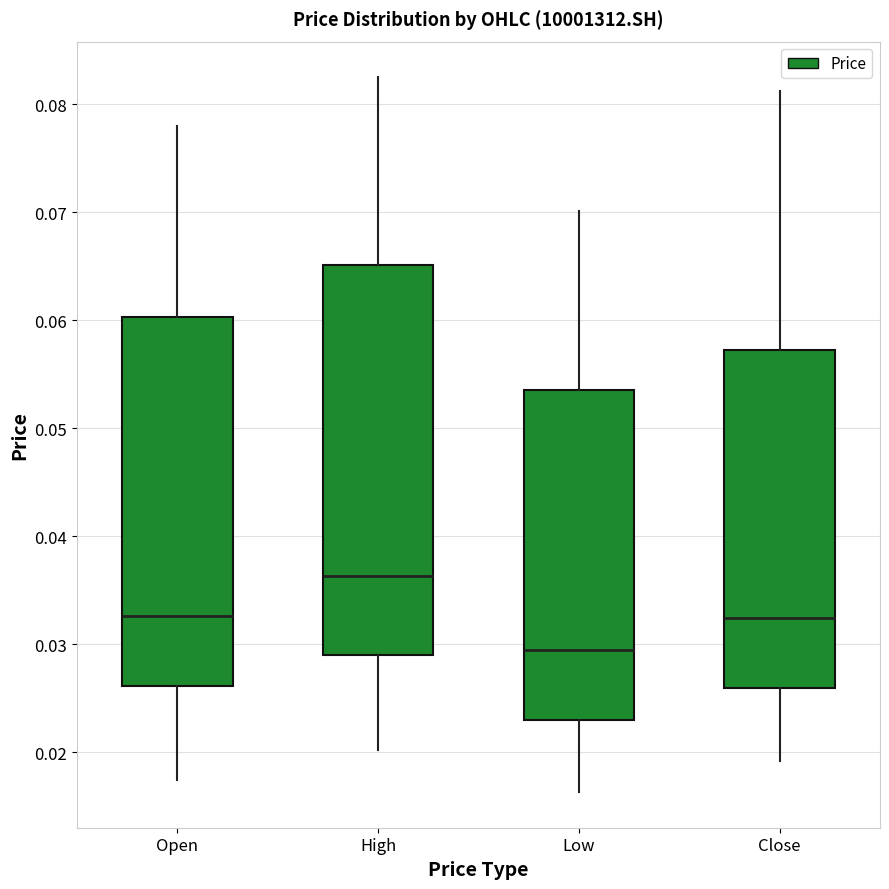

Which box's median line is the highest?

High